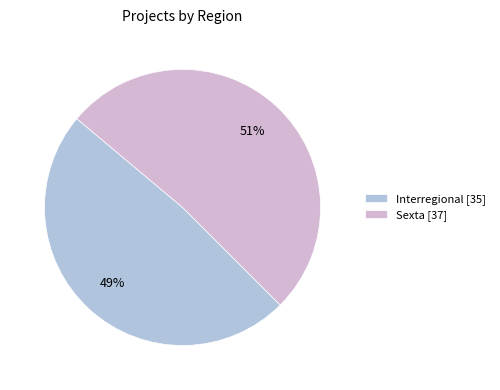

Which has a higher value, Sexta or Interregional?

Sexta